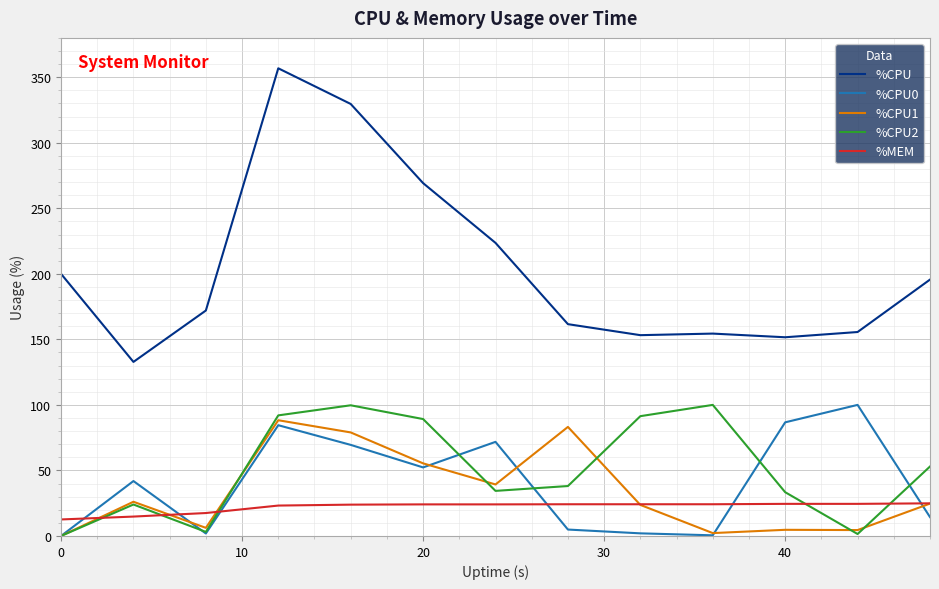

True or false: %CPU and %CPU2 cross at least once.

False